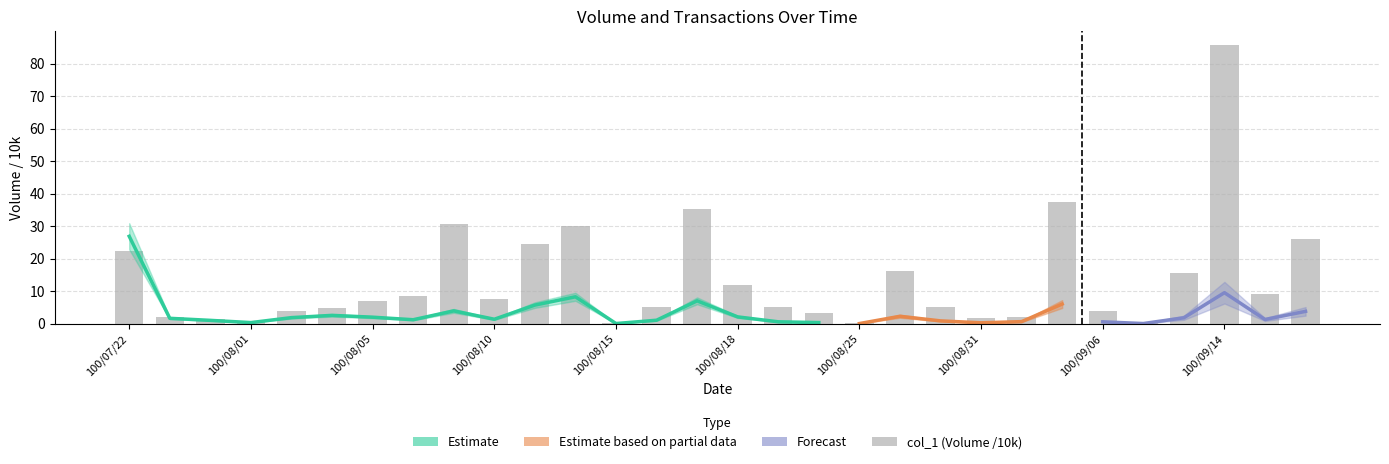

What is the greatest value displayed?

85.7